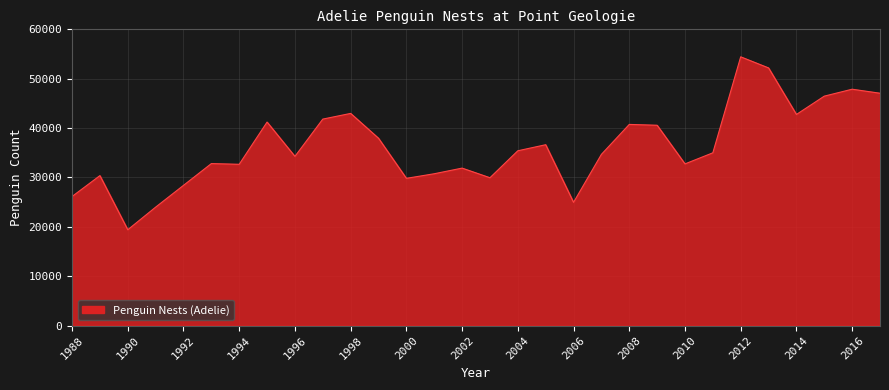

What is the difference between the maximum and minimum values?

35026.0